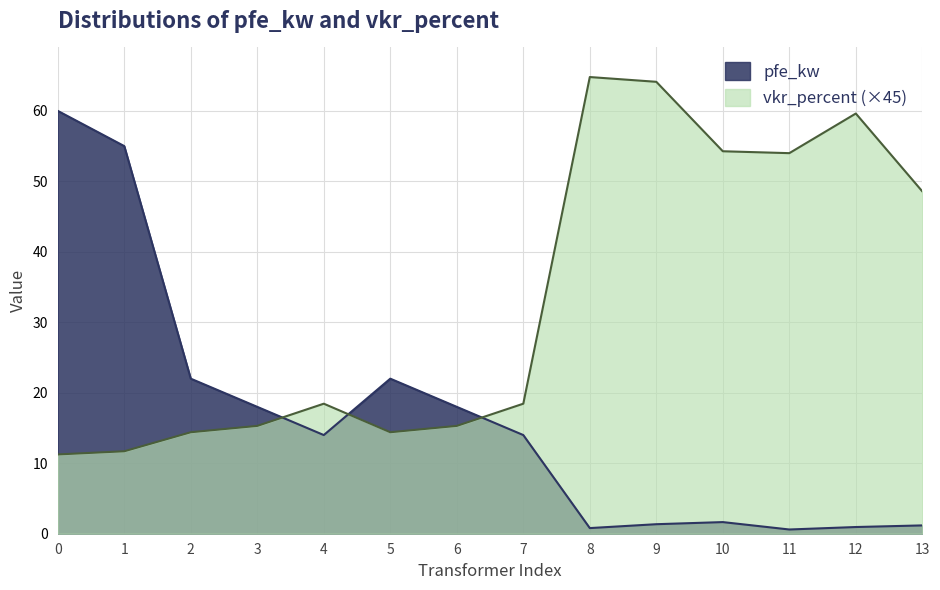

How many values in the vkr_percent series are below 18?

6